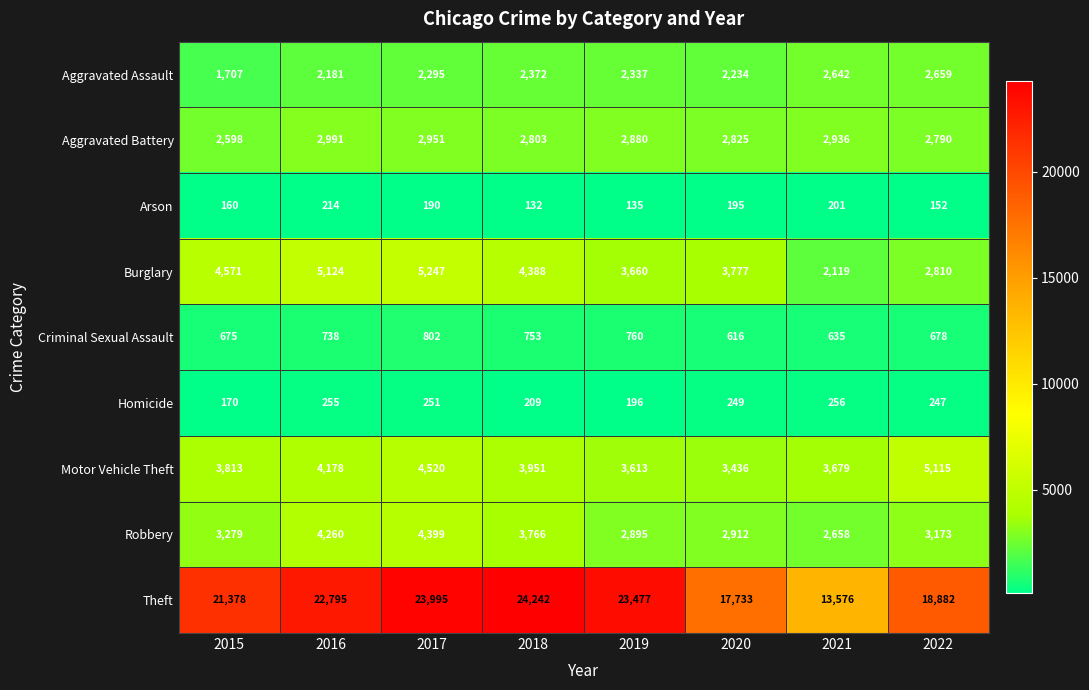

At which category is the sum across all series the highest?

2017